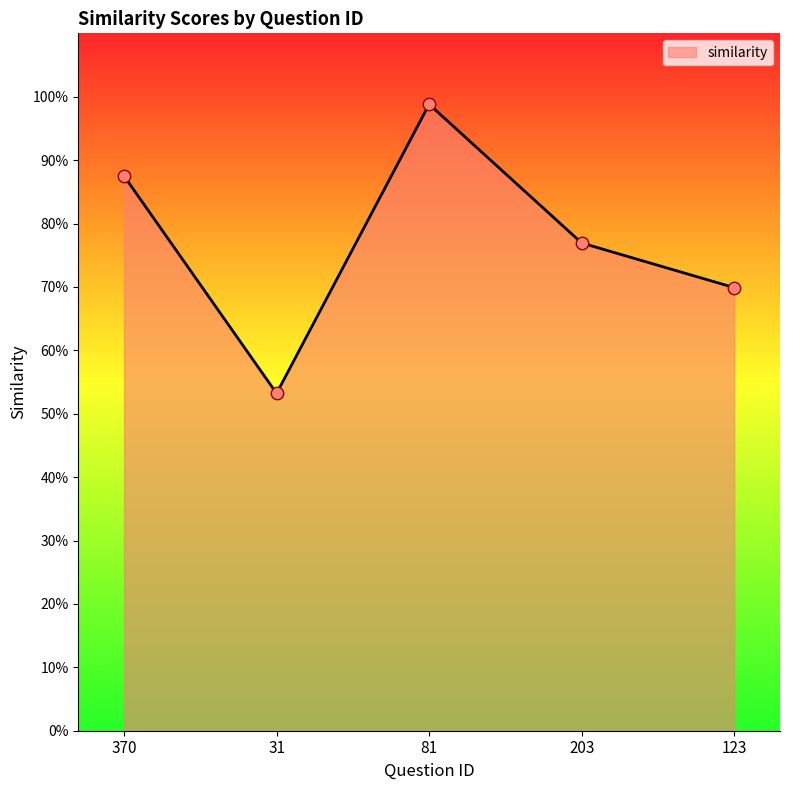

Is this an area chart (filled region under the line)?

Yes